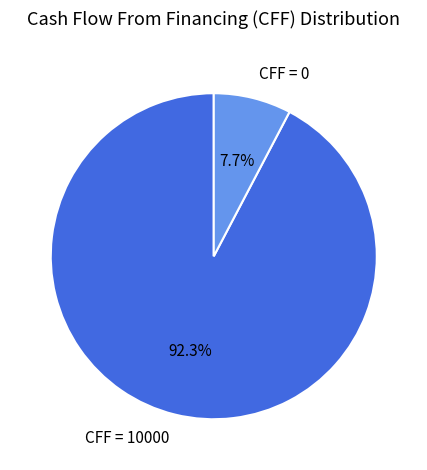

Rank the categories by value from highest to lowest.

CFF = 10000, CFF = 0